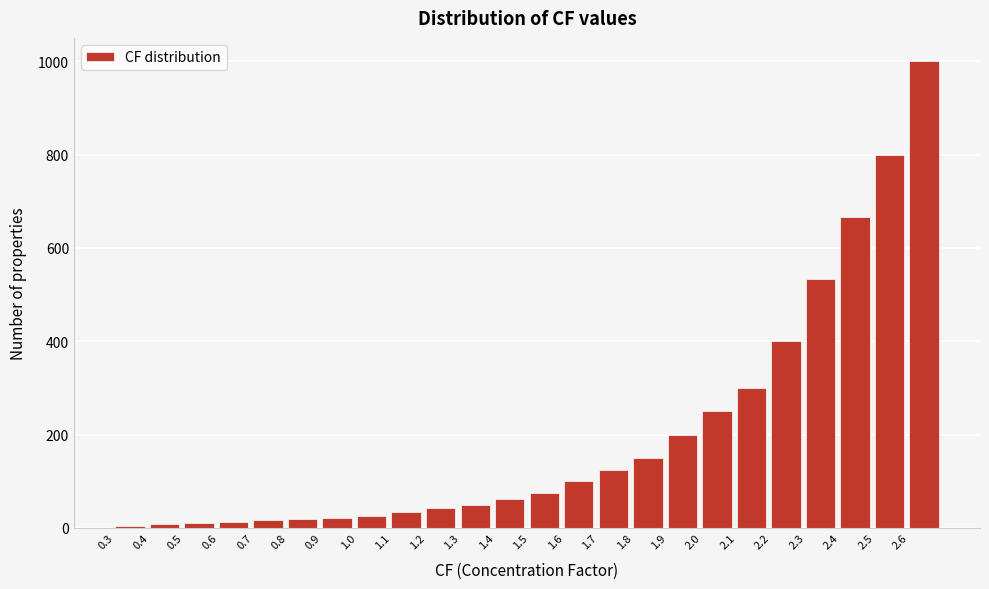

What is the value of the 24th bar from the left?

1000.0